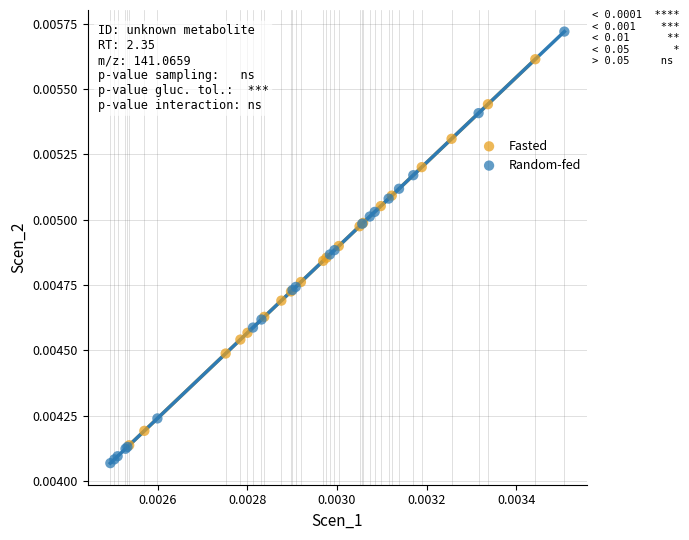

Which series has the largest Y range (max minus min)?

Random-fed